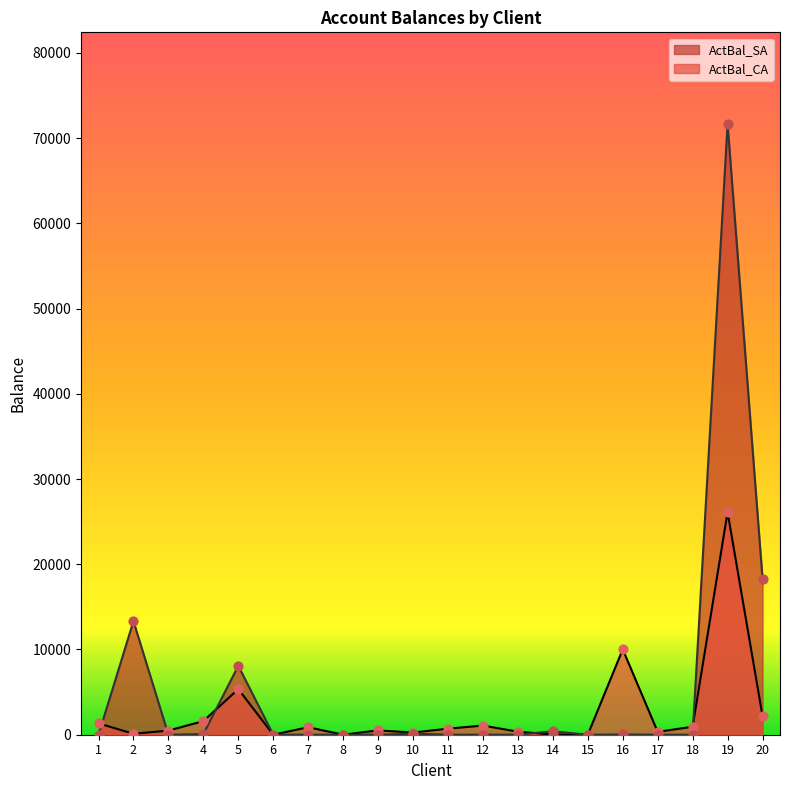

Which series has the largest total across all categories?

ActBal_SA